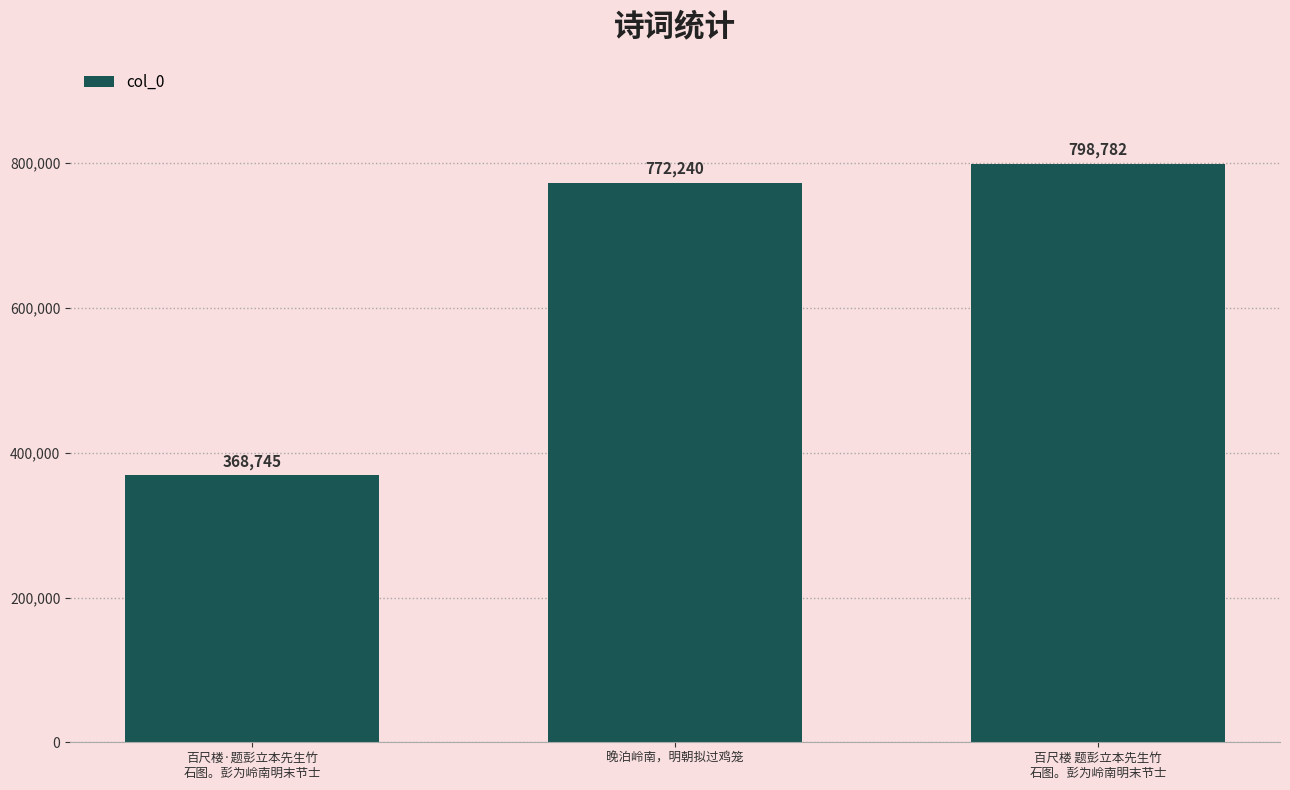

List the labels in order of value, smallest first.

百尺楼·题彭立本先生竹
石图。彭为岭南明末节士, 晚泊岭南，明朝拟过鸡笼, 百尺楼 题彭立本先生竹
石图。彭为岭南明末节士